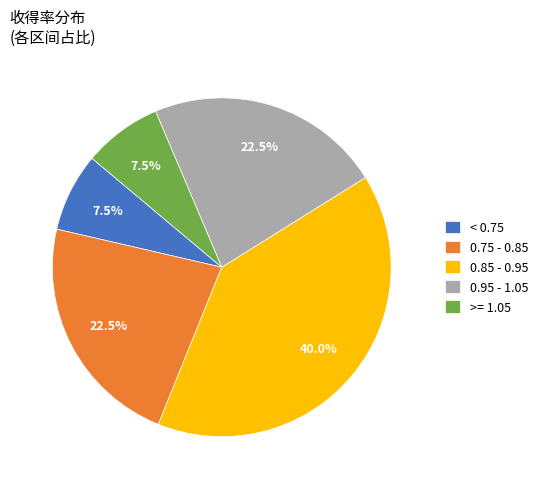

Does < 0.75 account for over 50% of the chart?

No